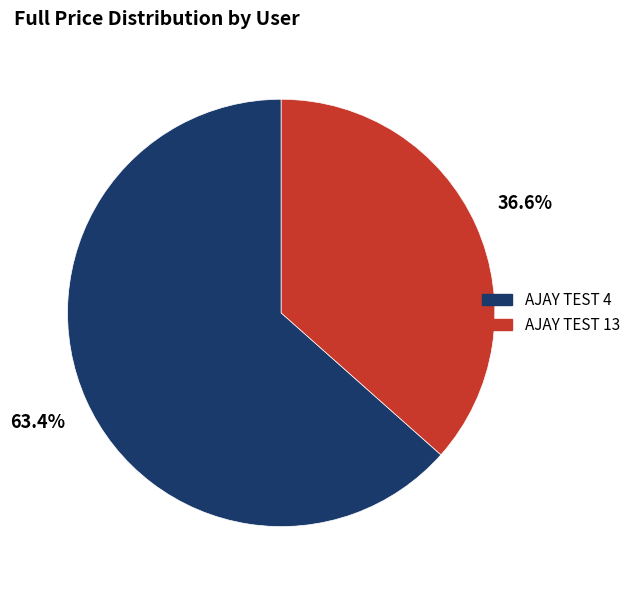

Which category has the smallest portion of the pie?

AJAY TEST 13